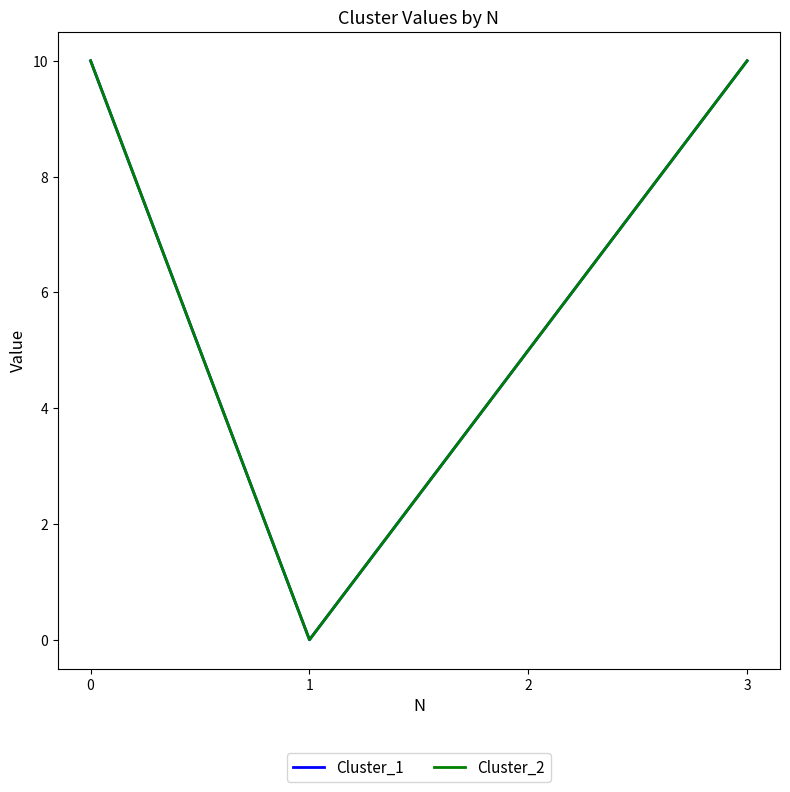

Which series changed the most between 0 and 2?

Cluster_1